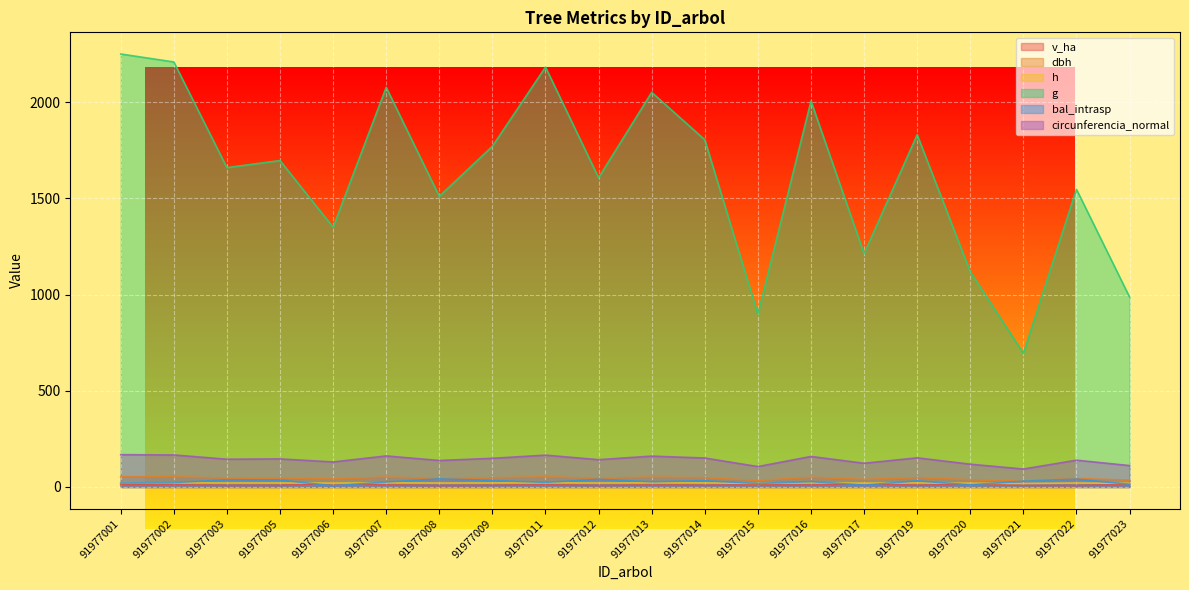

Does the chart display data point markers on the line(s)?

No